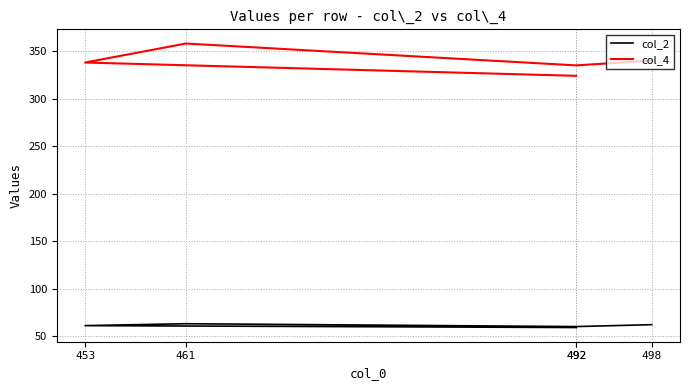

Which label corresponds to the largest value in the chart?

461